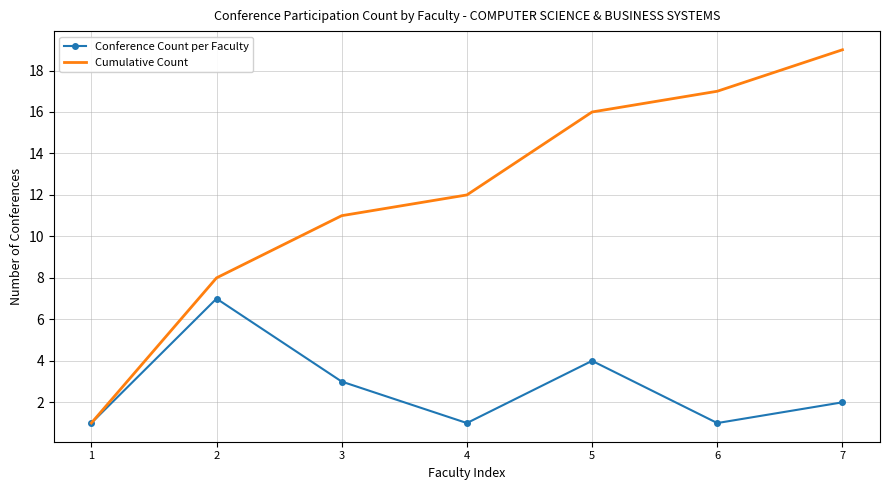

What is the greatest value displayed?

19